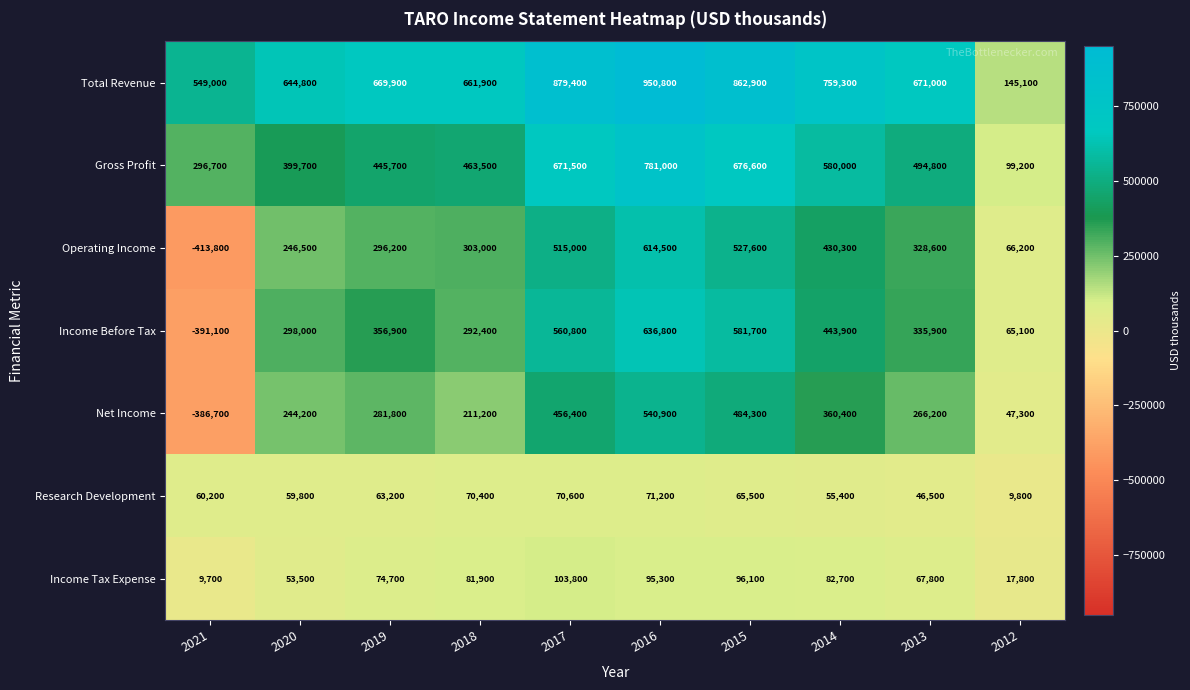

Rank the series at 2013 from lowest to highest value.

Research Development, Income Tax Expense, Net Income, Operating Income, Income Before Tax, Gross Profit, Total Revenue